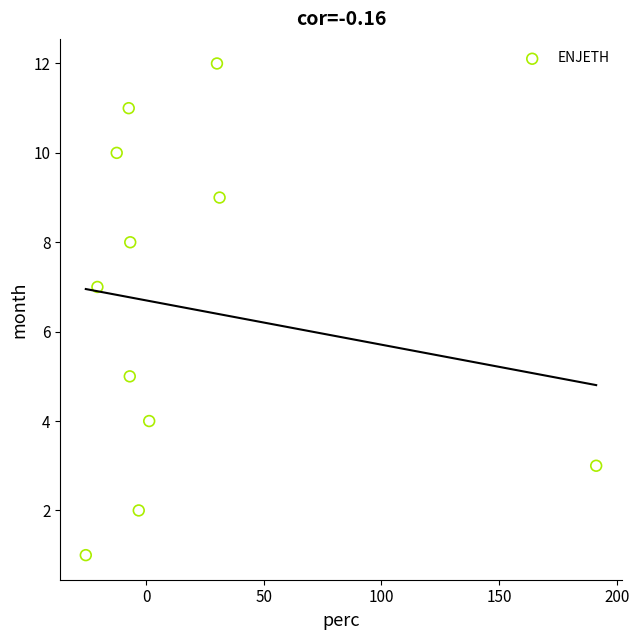

What is the average Y value?

7